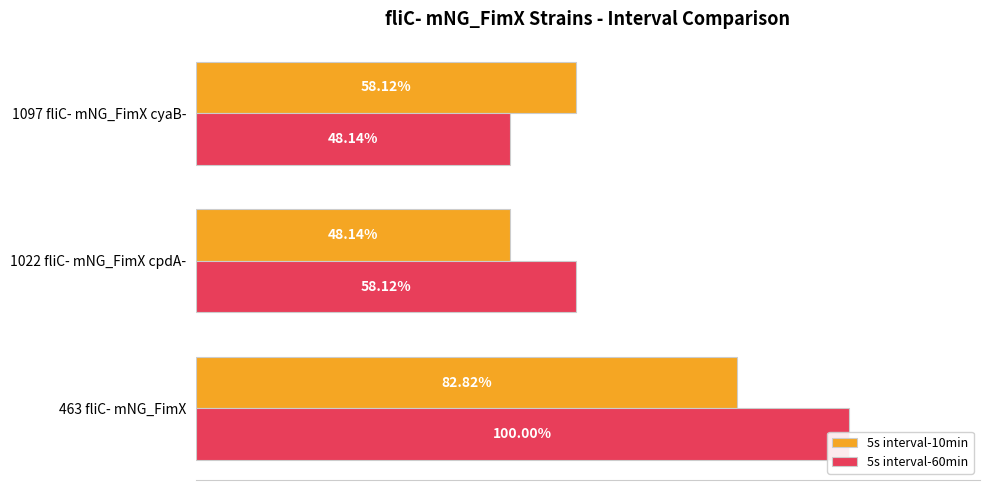

At how many categories does at least one series exceed 67?

1